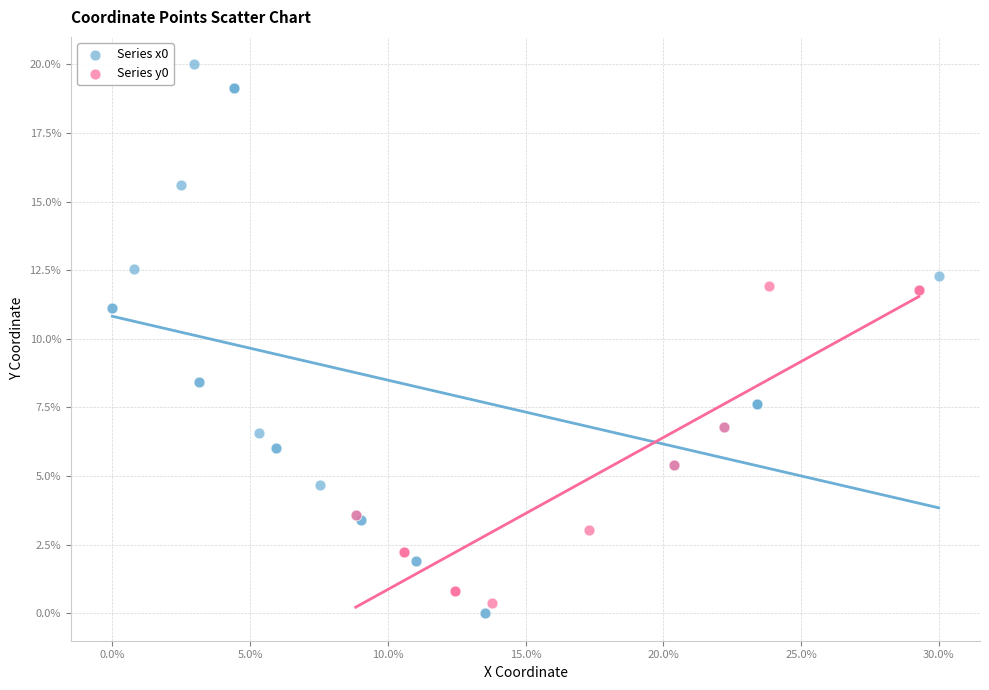

Which series reaches the maximum Y coordinate?

Series x0